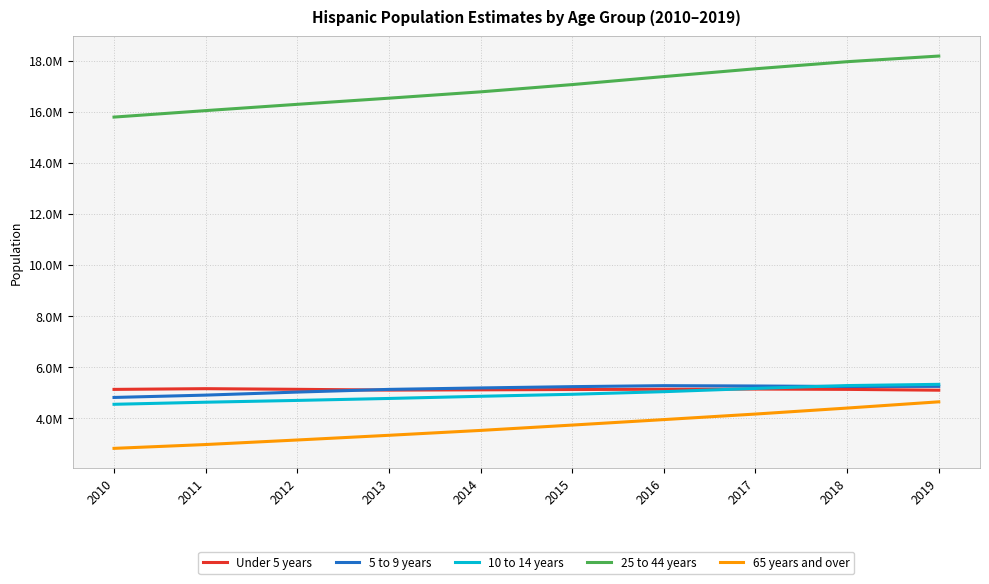

What is the value of the 5 to 9 years point at the 1st from the left?

4810330